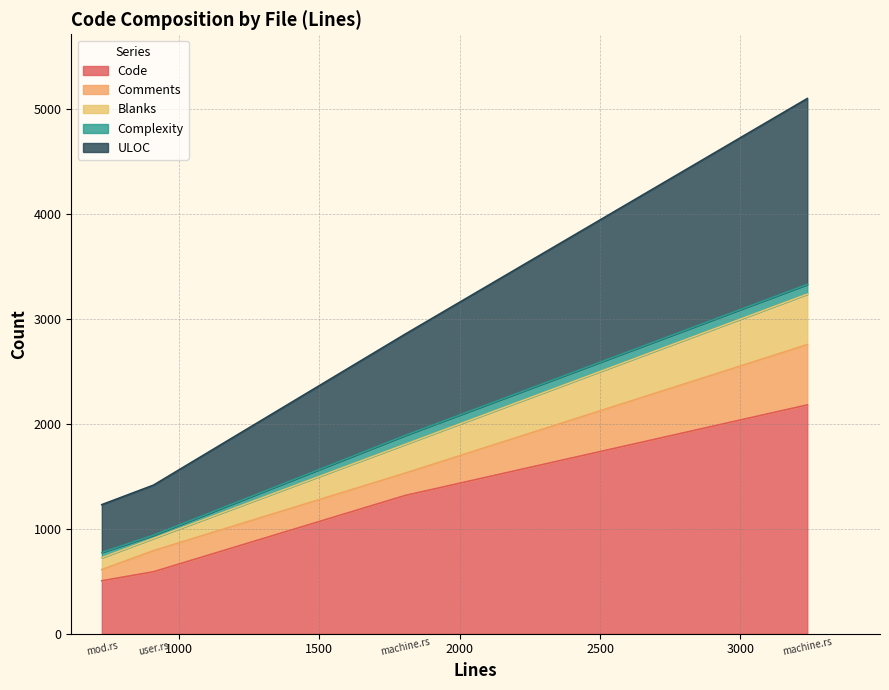

What is the lowest value of the Code series?

505